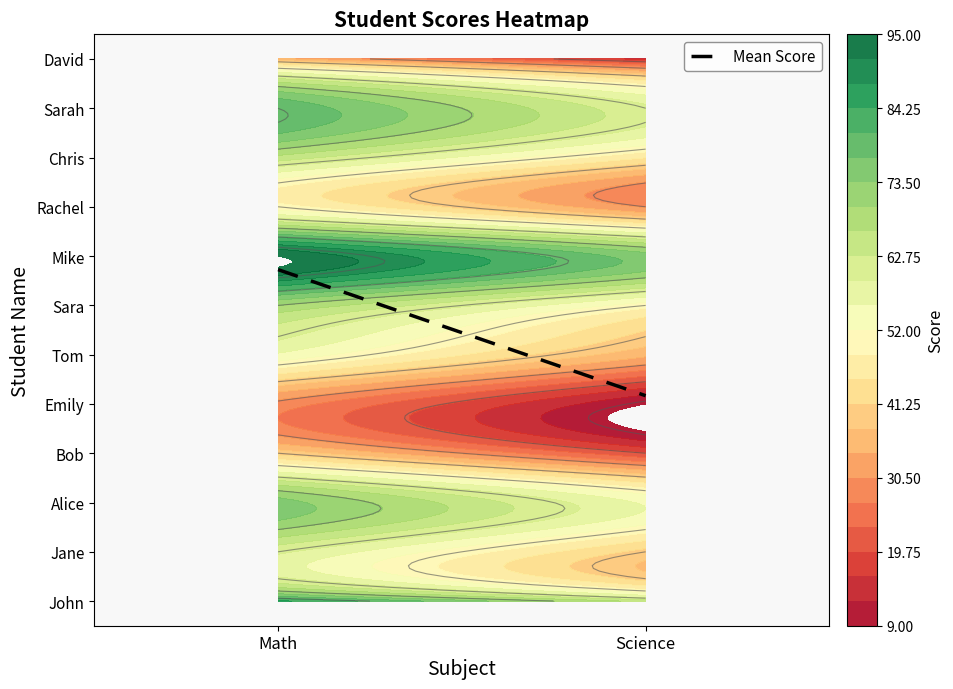

What is the average value?

5.4